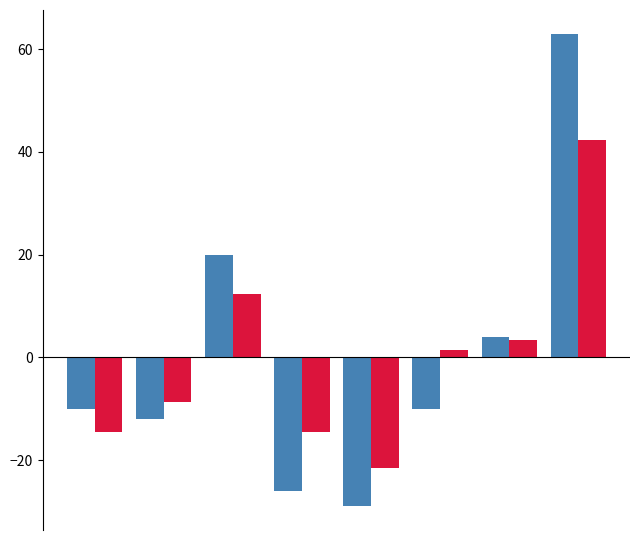

What is the maximum value shown in the chart?

63.0